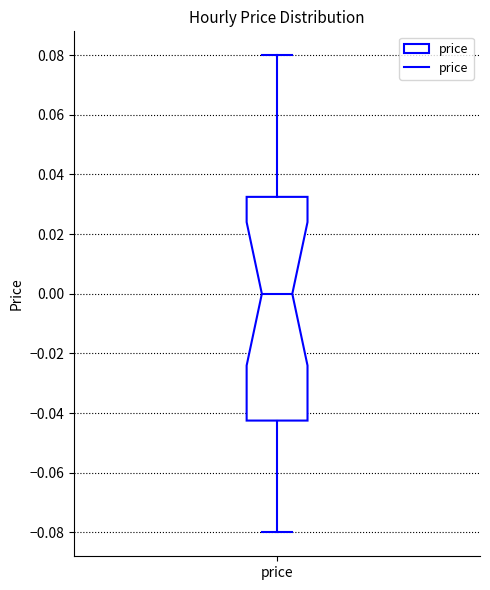

Read this box plot against the y-axis: the position of the median line, the range covered by the box, and the ends of both whiskers. The values are not printed on the chart, so give them approximately, as read against the axis.

median 0.000, box -0.042 to 0.032, whiskers -0.080 to 0.080